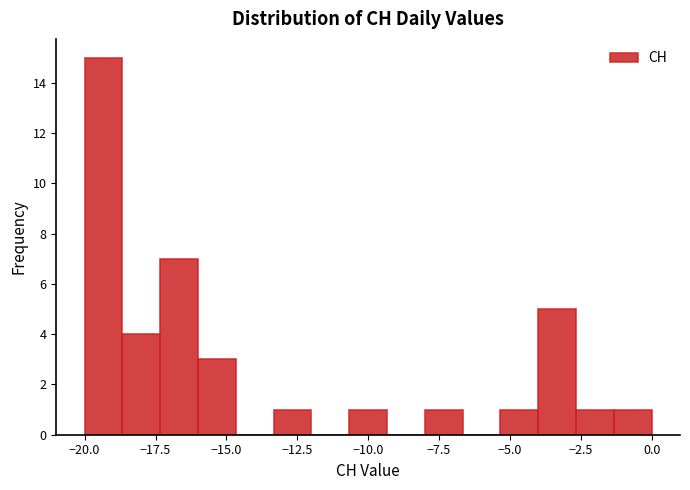

Read against the x-axis, roughly where is the centre of the tallest bar?

-19.5